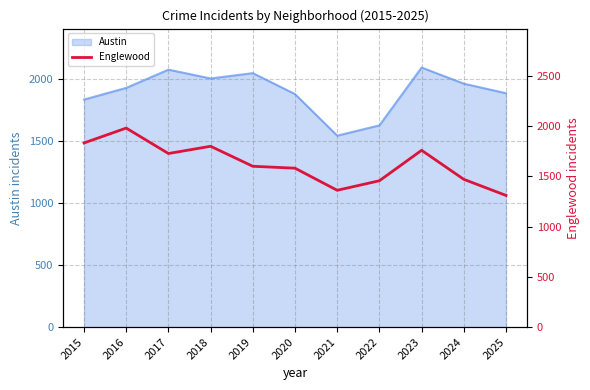

The Austin series shows 1133 at 2024. True or false?

False